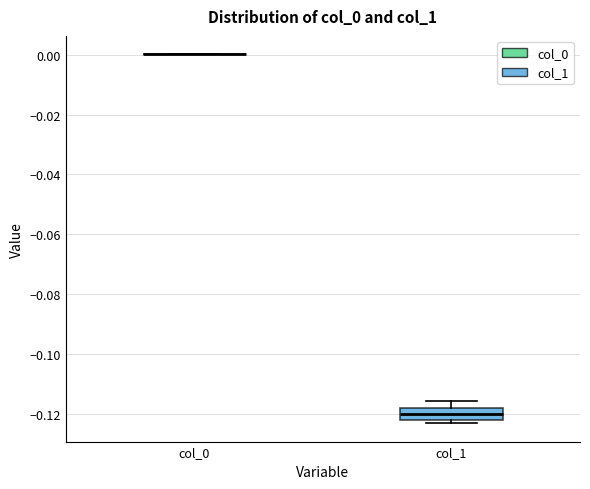

Reading left to right, transcribe this box plot: for each box, give where its median line is, the range the box spans, and where its two whiskers end, as read against the y-axis. The values are not printed on the chart, so give them approximately, as read against the axis.

col_0: box collapsed to a line at 0.000, whiskers 0.000 to 0.000
col_1: median -0.120, box -0.122 to -0.118, whiskers -0.124 to -0.116